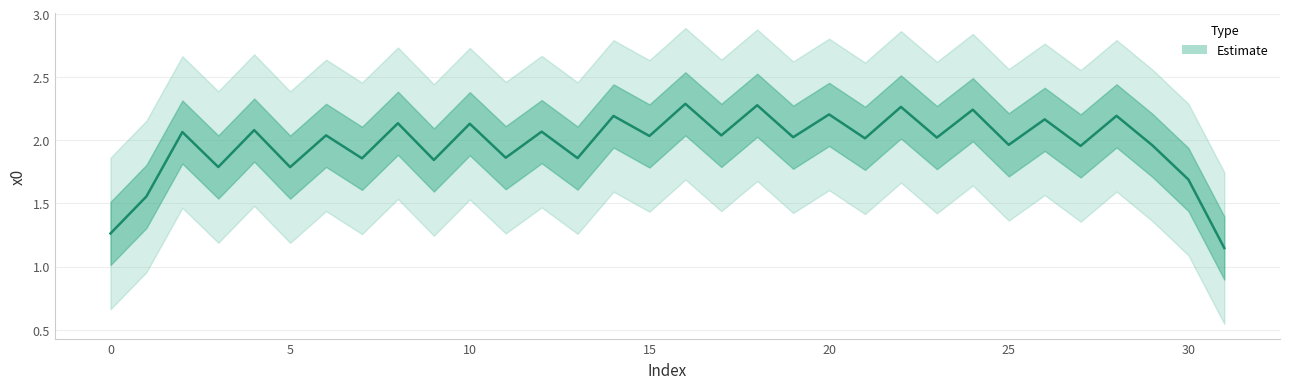

How many series are shown in this chart?

1